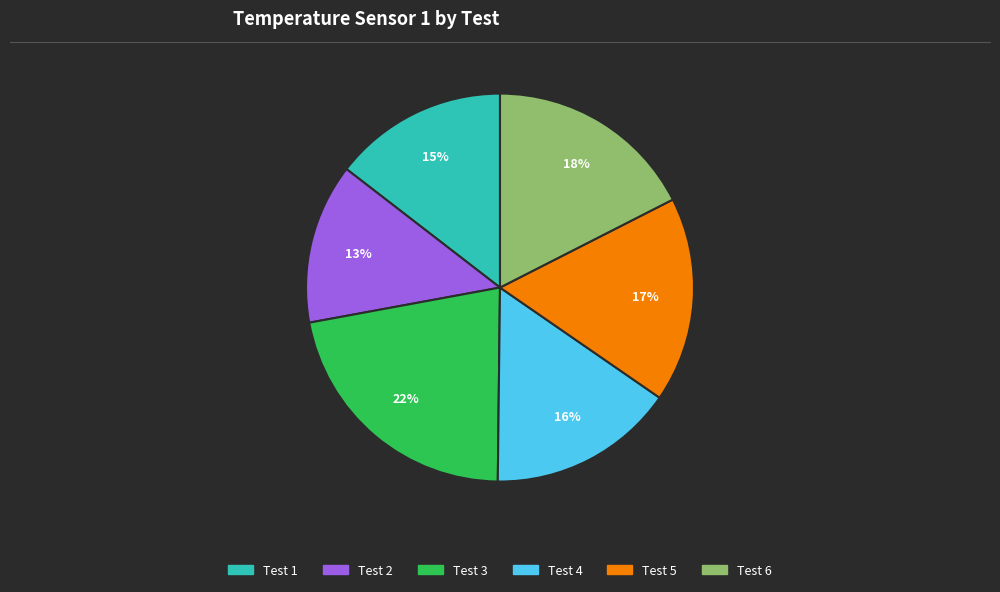

Between Test 3 and Test 2, which is larger?

Test 3